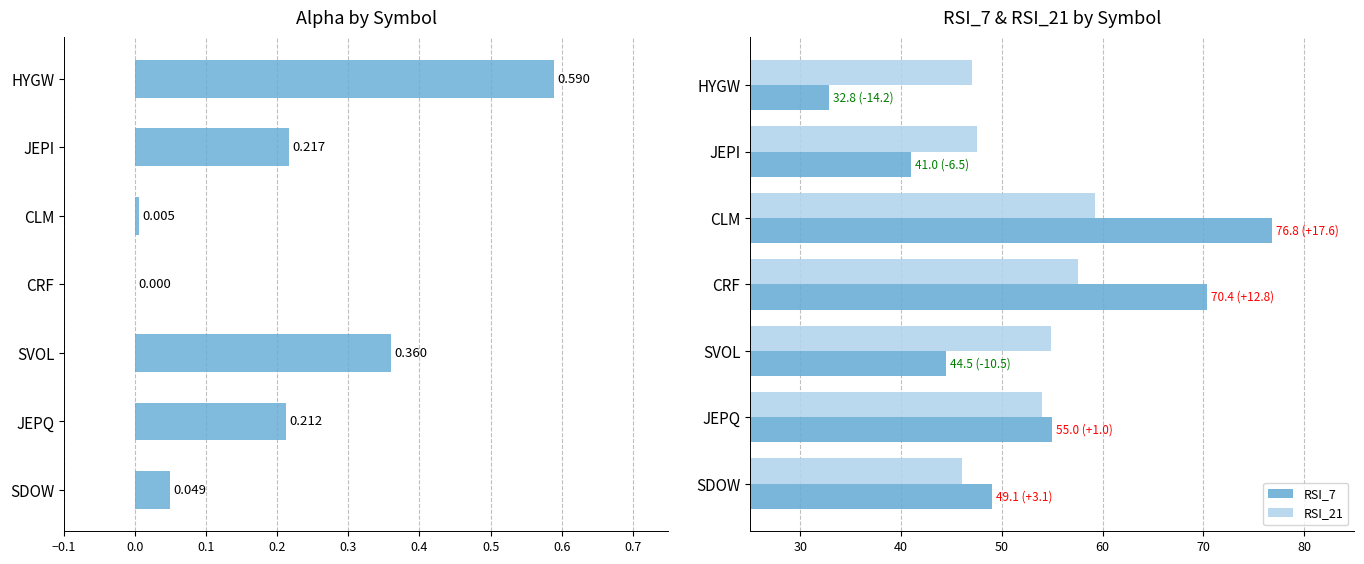

The RSI_21 series shows 47.5 at JEPI. True or false?

True